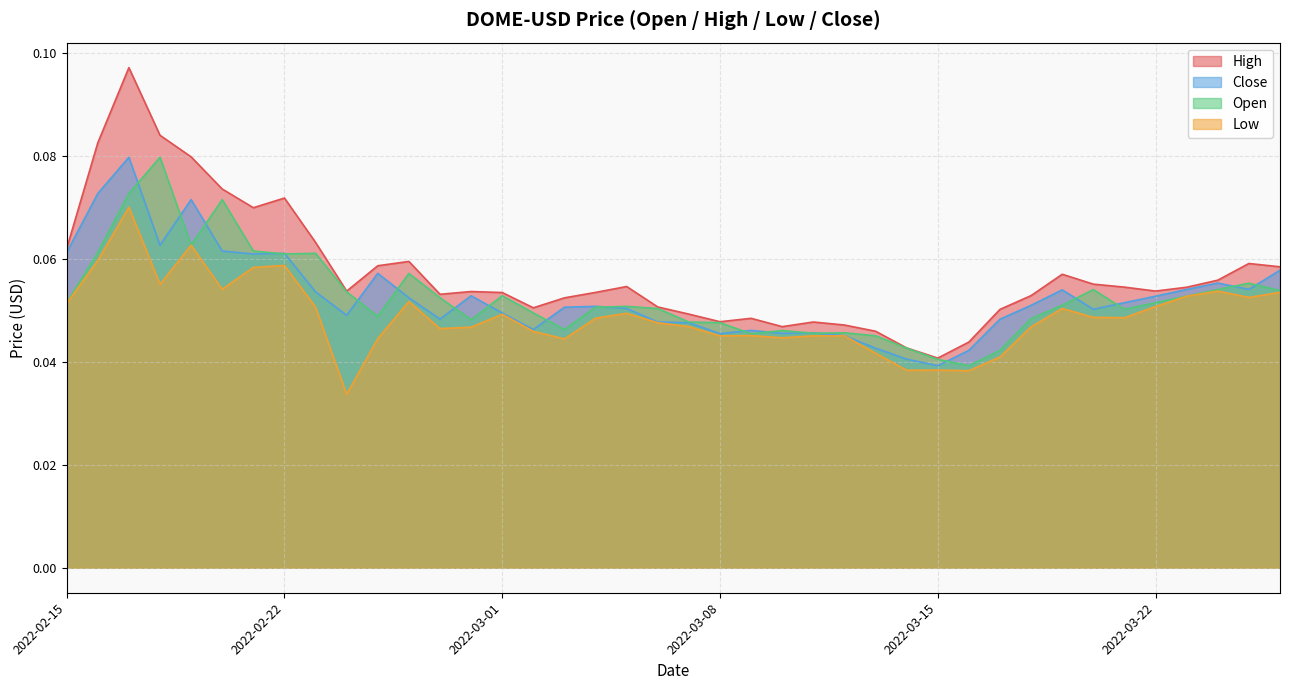

Rank the series by their maximum value, from lowest to highest.

Low, Open, Close, High